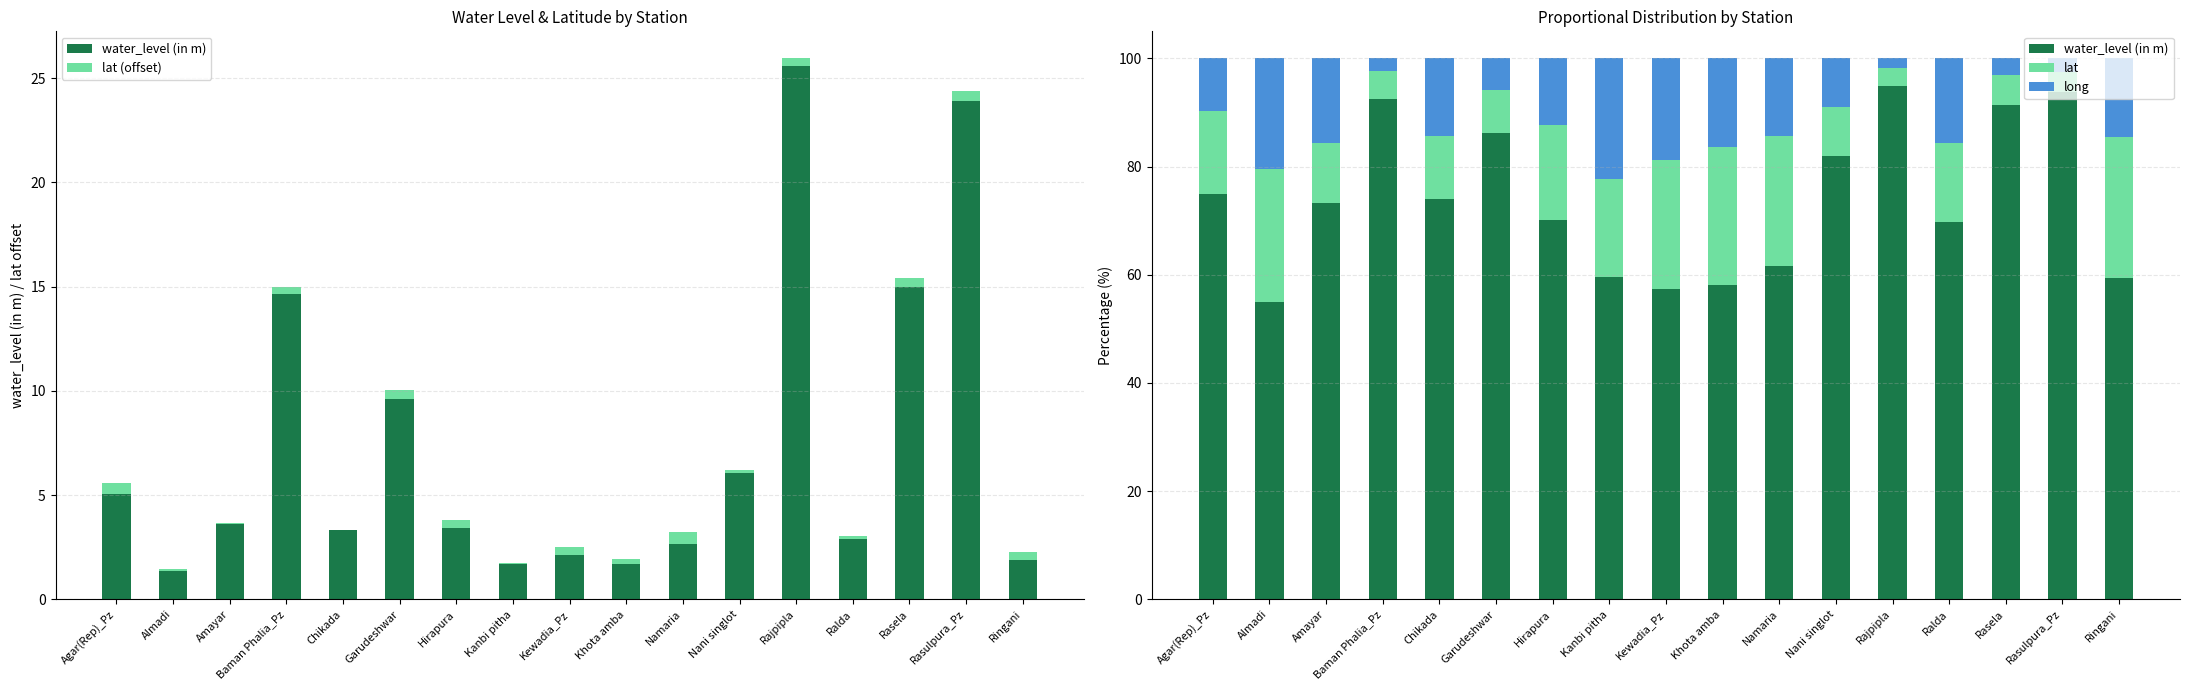

Is it true that lat (offset) equals 0.4 at Rajpipla?

True